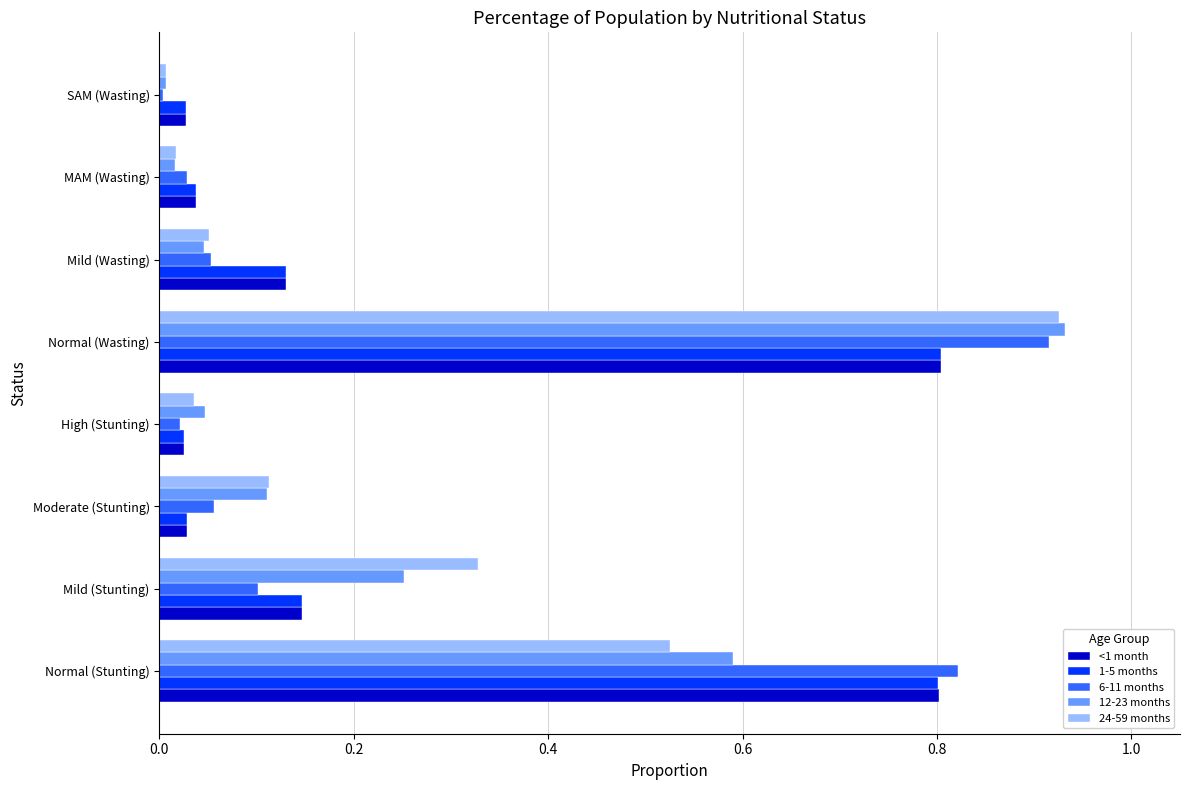

How many distinct data groups are displayed?

5